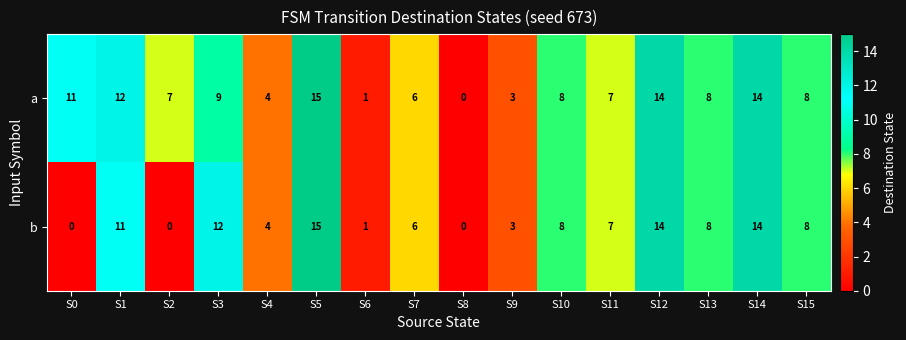

Count the number of categories in the chart.

16